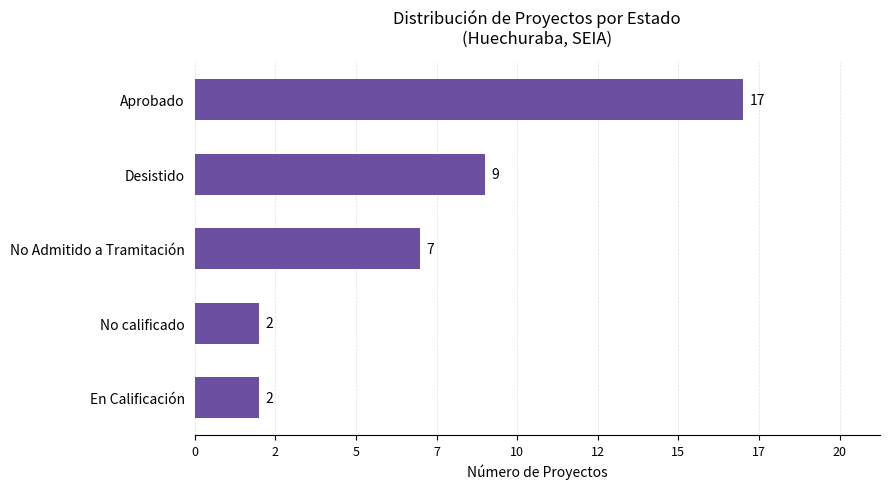

Does the chart contain any negative values?

No